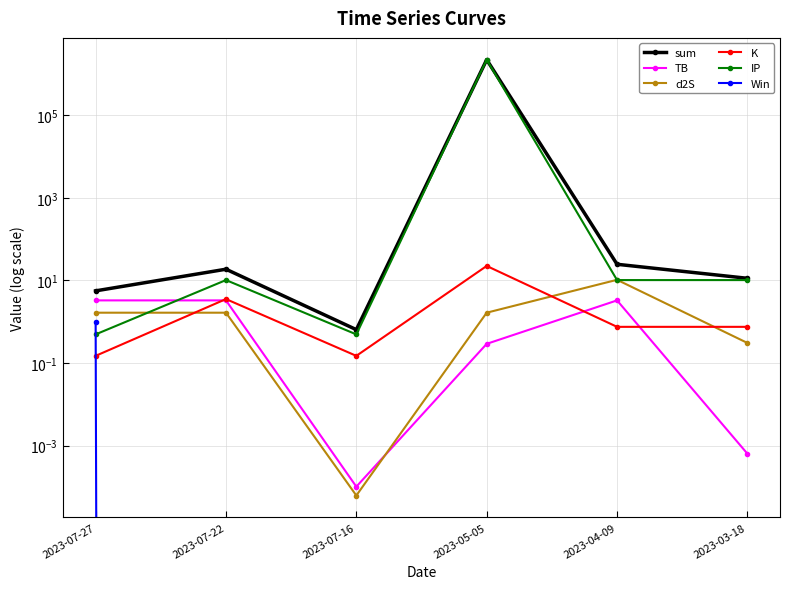

Count the number of categories in the chart.

6